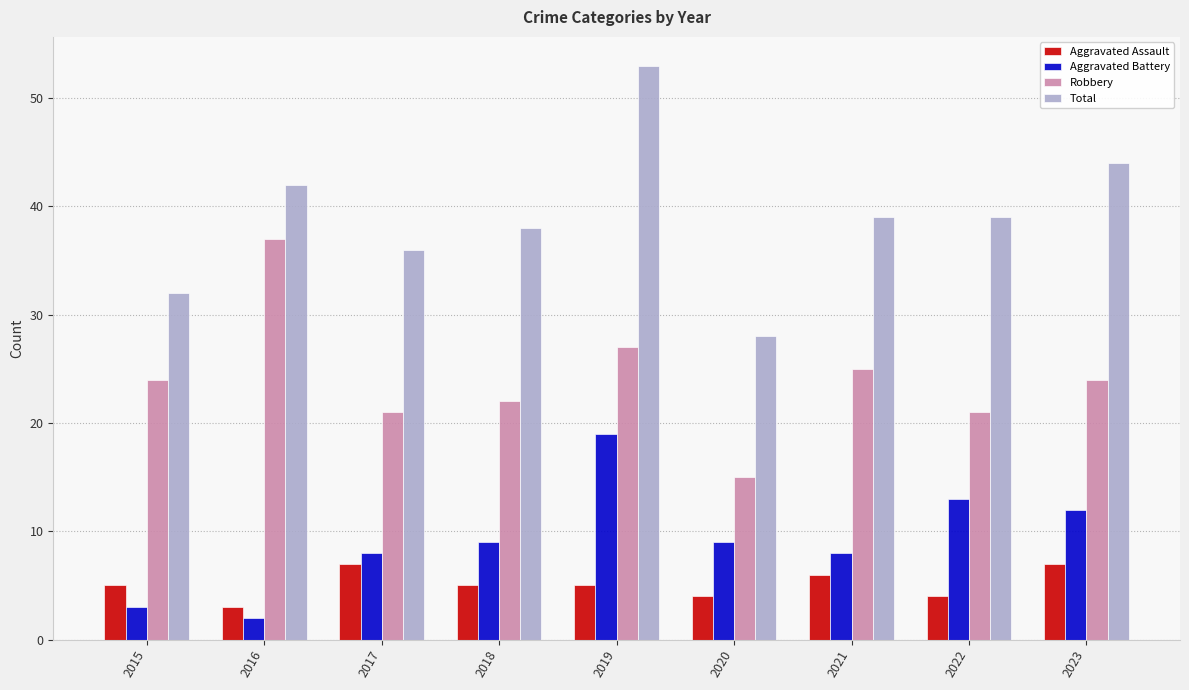

At 2015, list the series in order from largest to smallest.

Total, Robbery, Aggravated Assault, Aggravated Battery